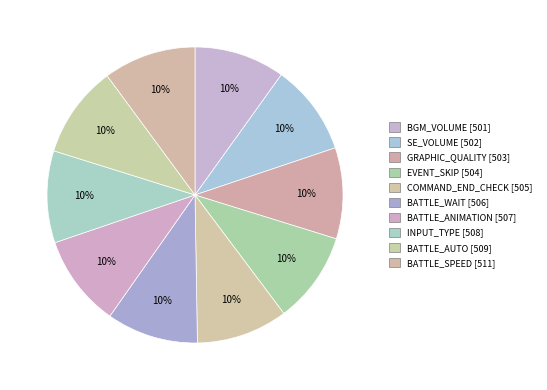

The GRAPHIC_QUALITY slice represents 2% of the pie. True or false?

False